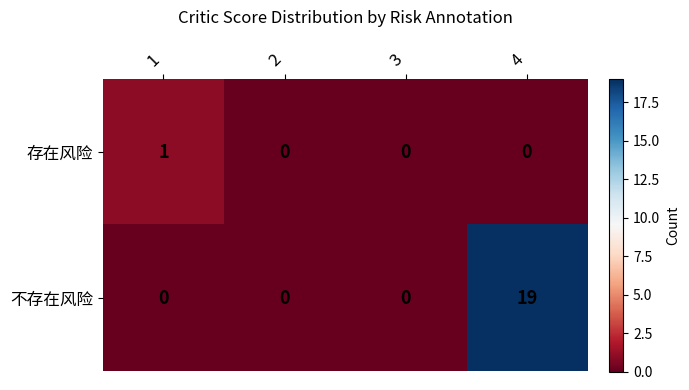

At 4, list the series in order from smallest to largest.

存在风险, 不存在风险